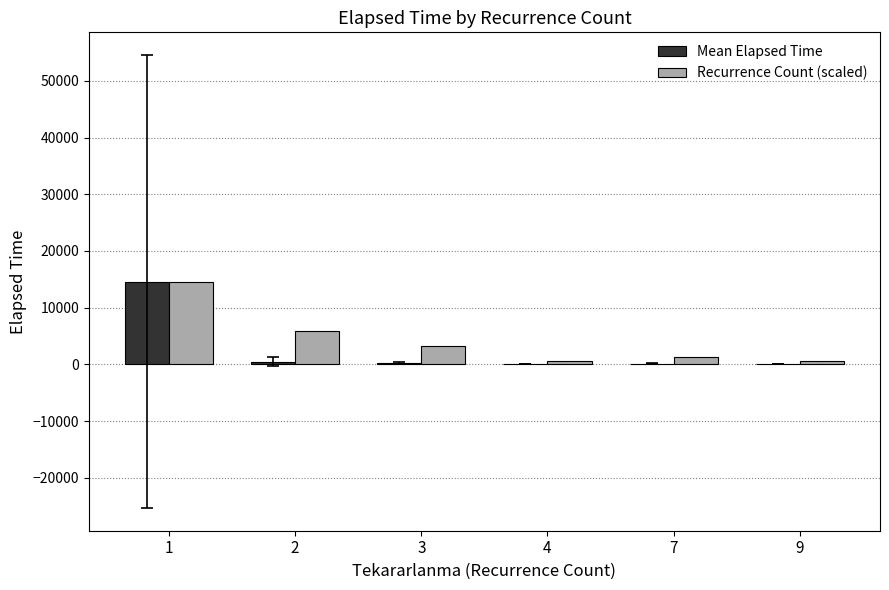

What is the difference between the Mean Elapsed Time values at 3 and 4?

208.0